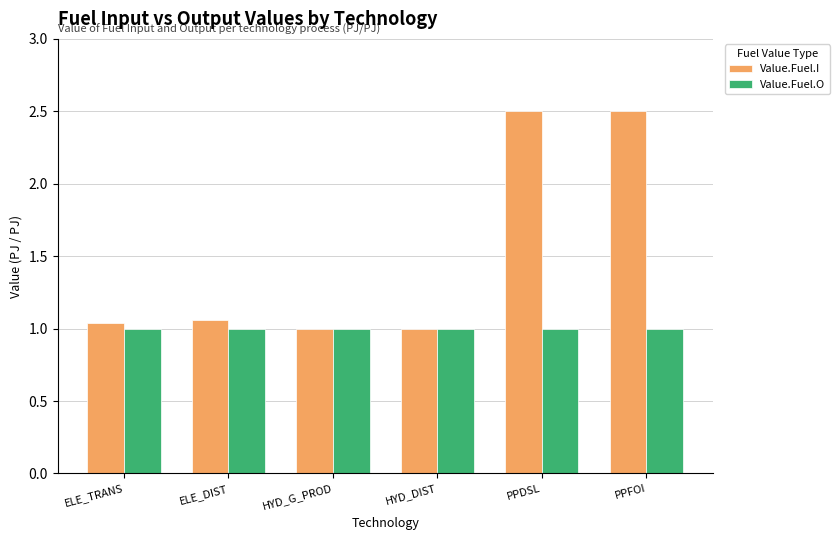

What is the sum of all Value.Fuel.I values?

9.1